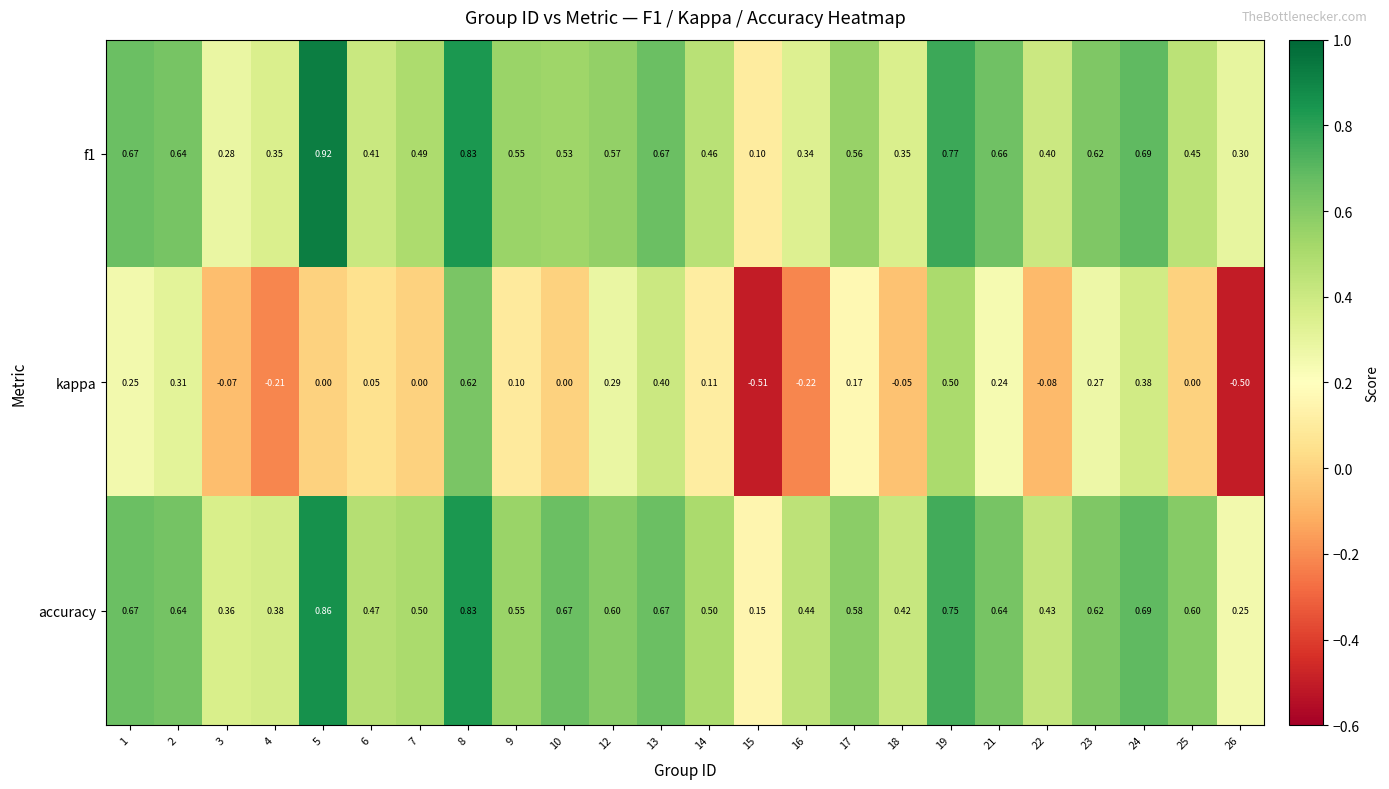

Count the number of data series in this chart.

3